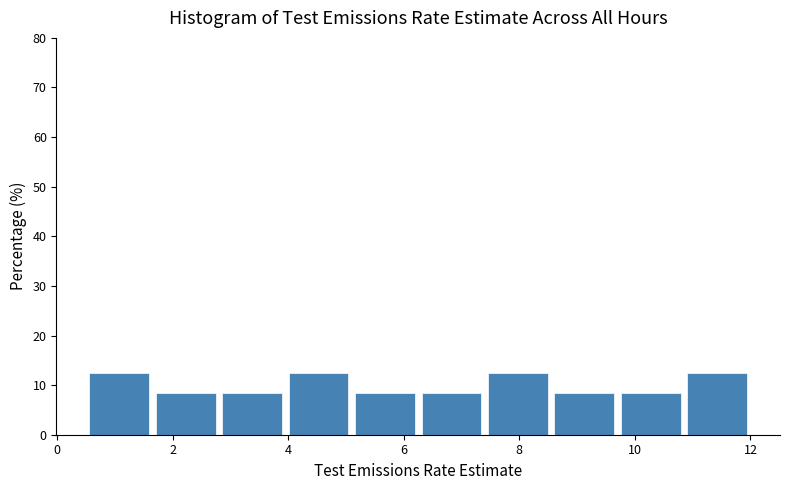

Reading left to right, transcribe this chart: for each bar, give the range it covers on the x-axis and its height. Neither the bar edges nor the heights are printed on the chart, so give them approximately, as read against the axes.

0.50 to 1.65: 13
1.65 to 2.80: 8
2.80 to 3.95: 8
3.95 to 5.10: 13
5.10 to 6.25: 8
6.25 to 7.40: 8
7.40 to 8.55: 13
8.55 to 9.70: 8
9.70 to 10.85: 8
10.85 to 12.00: 13